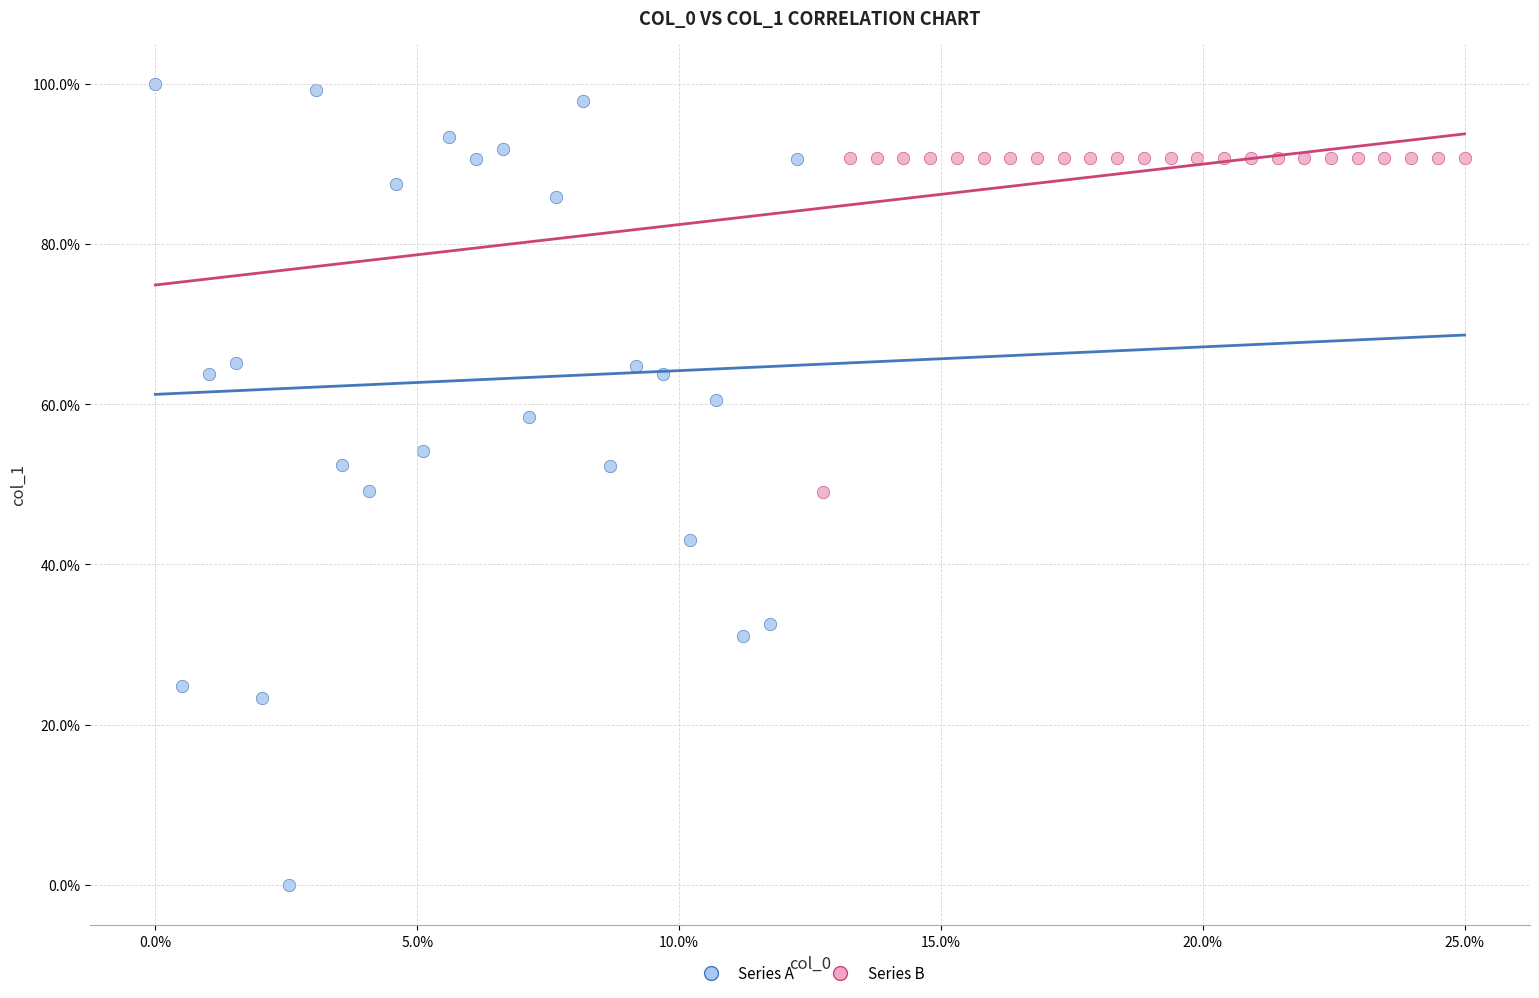

What are all the series names shown in the legend?

Series A, Series B